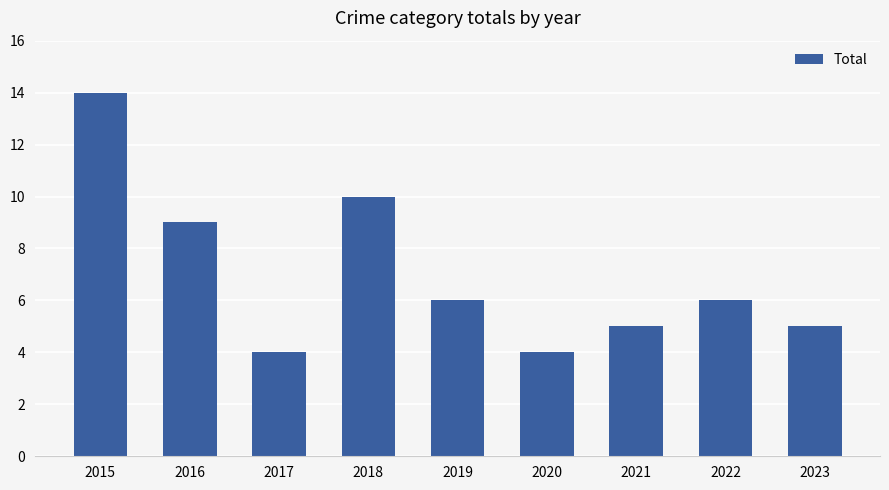

Is it true that the value at 2017 is 6?

False